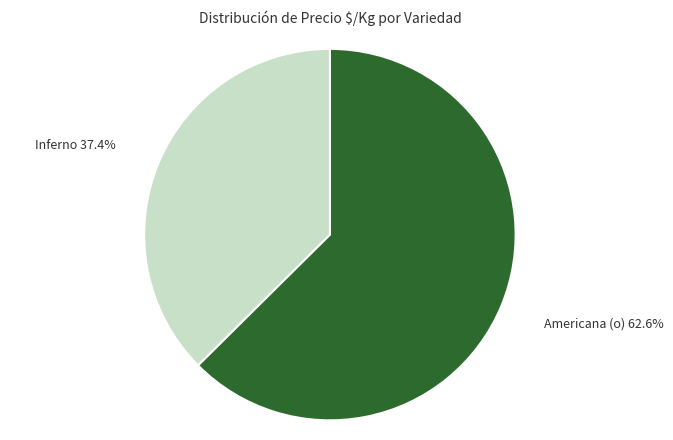

What is the smallest slice in the pie chart?

Inferno